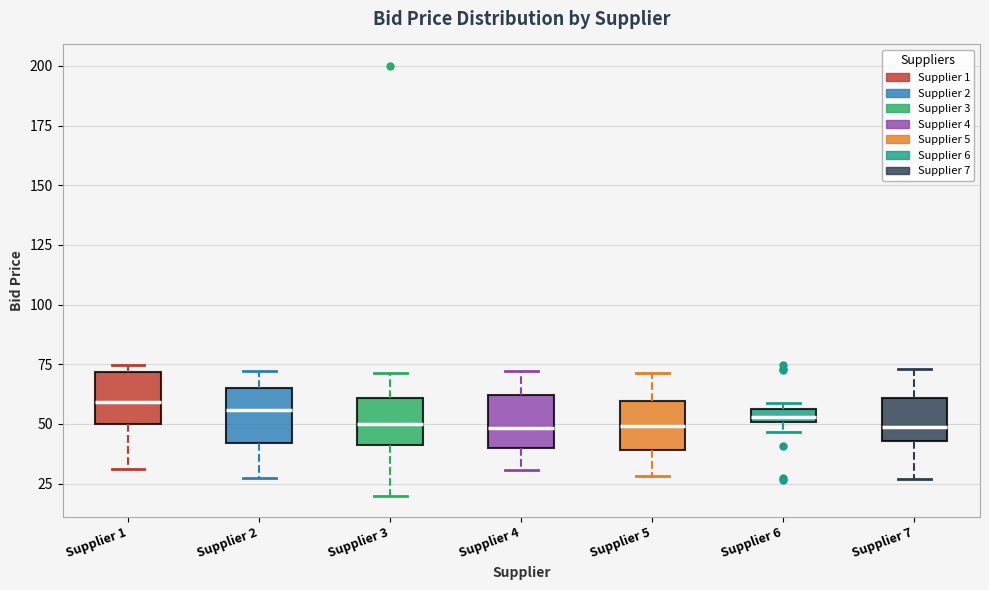

Where is the upper edge of the box for Supplier 1 on the y-axis? The values are not printed on the chart, so give them approximately, as read against the axis.

70